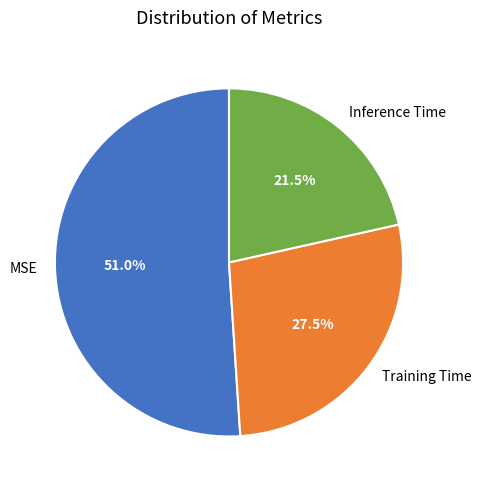

Rank the categories by value from highest to lowest.

MSE, Training Time, Inference Time